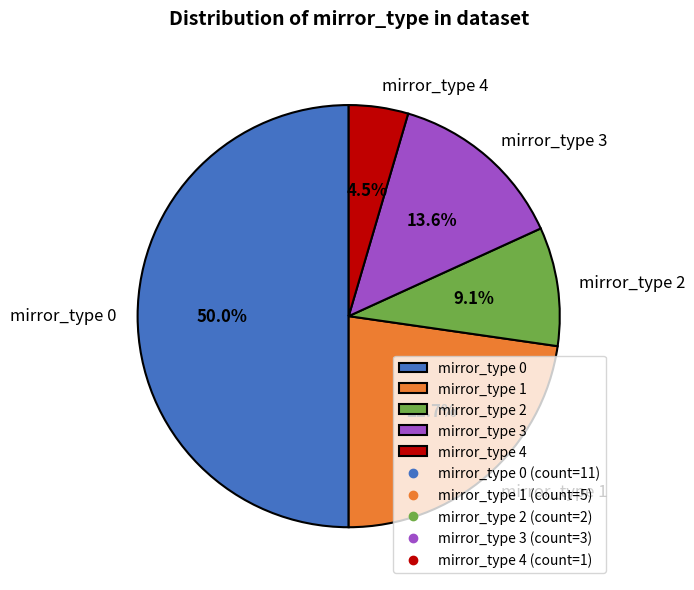

Which has a higher value, mirror_type 2 or mirror_type 1?

mirror_type 1